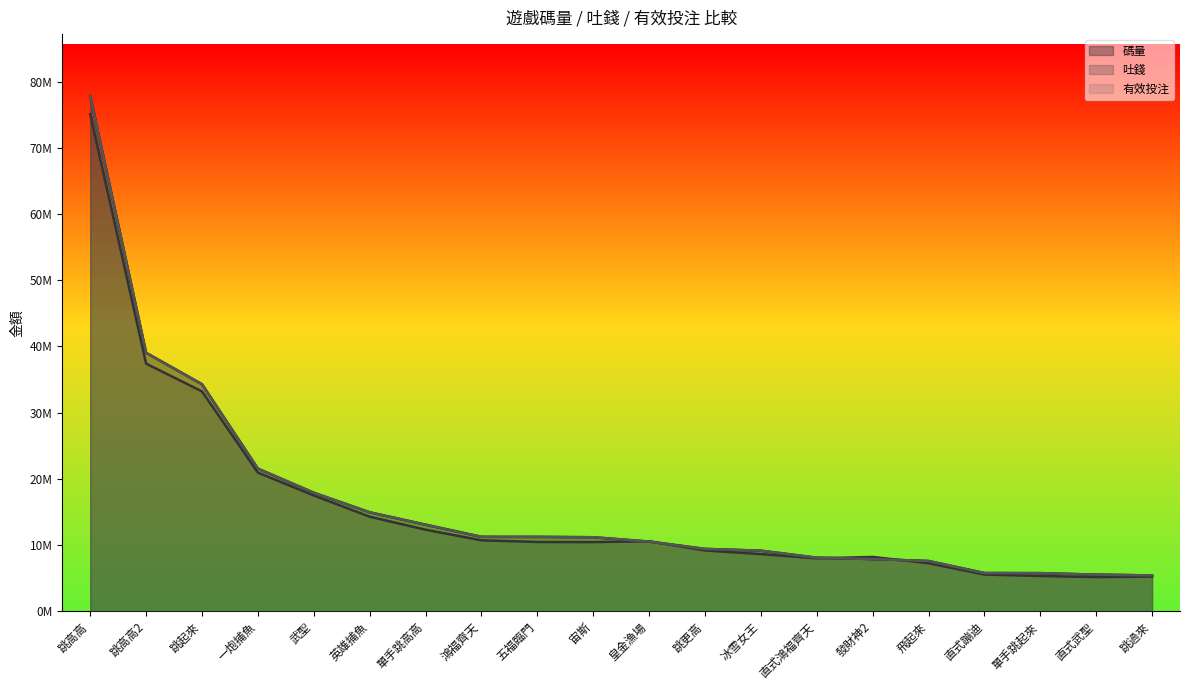

What is the spread (max minus min) of values at 冰雪女王?

512261.6